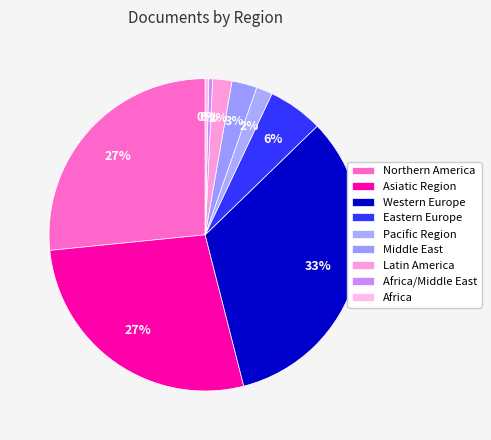

To the nearest percent, what is the average slice percentage?

11%